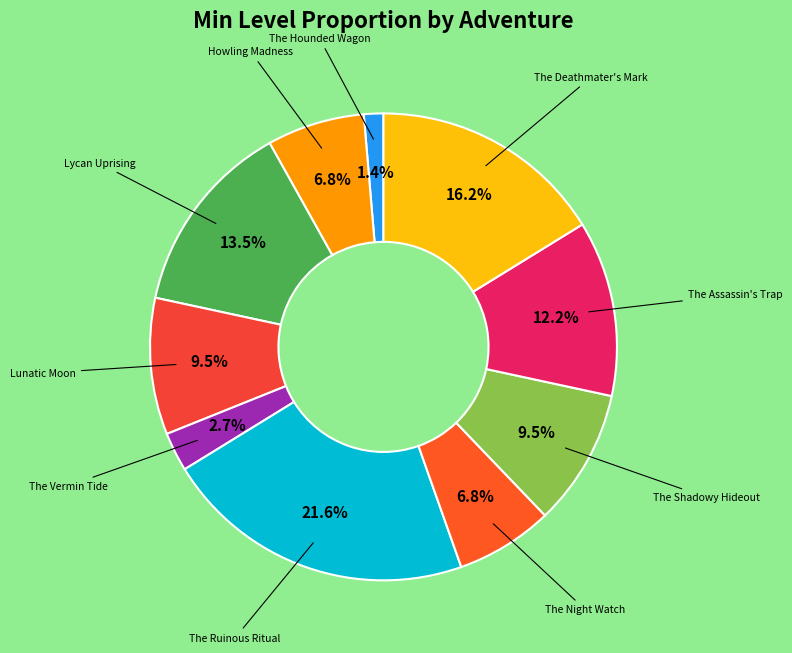

How many slices are in this pie chart?

10